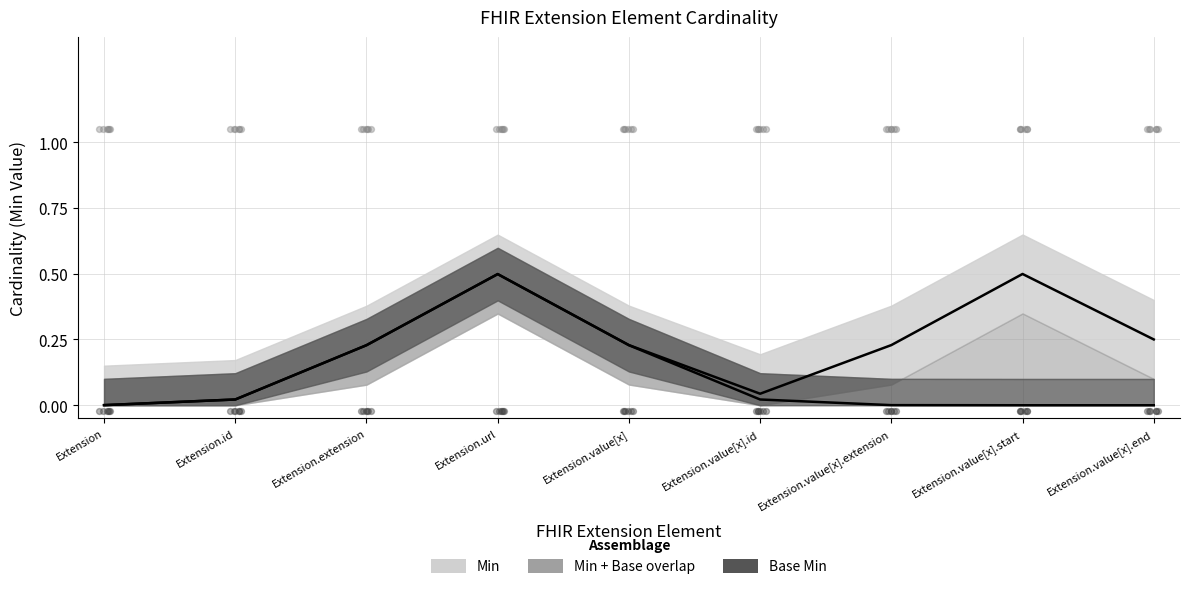

Which series has the largest Y range (max minus min)?

Min